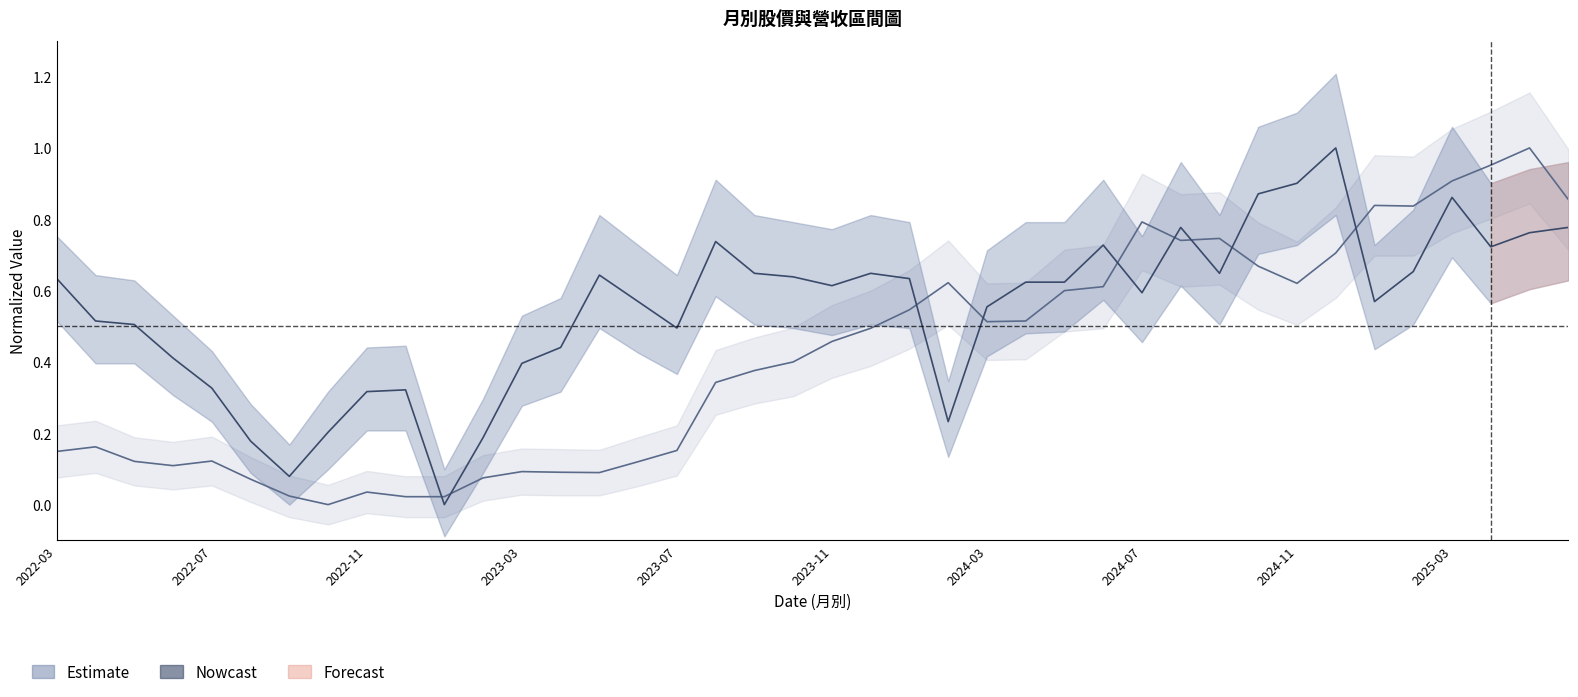

The 收盤價 series shows 0.1 at 2022-11. True or false?

False